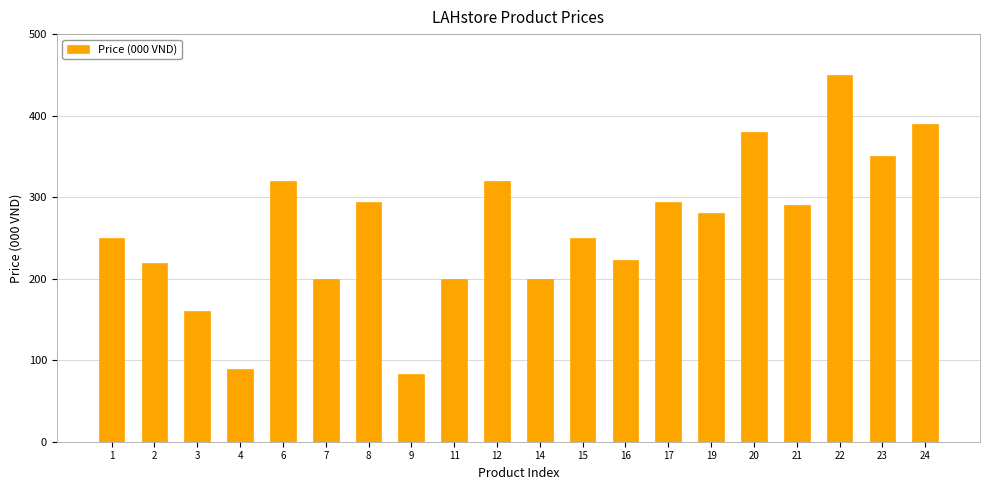

True or false: the data shows 250.0 at 15.

True